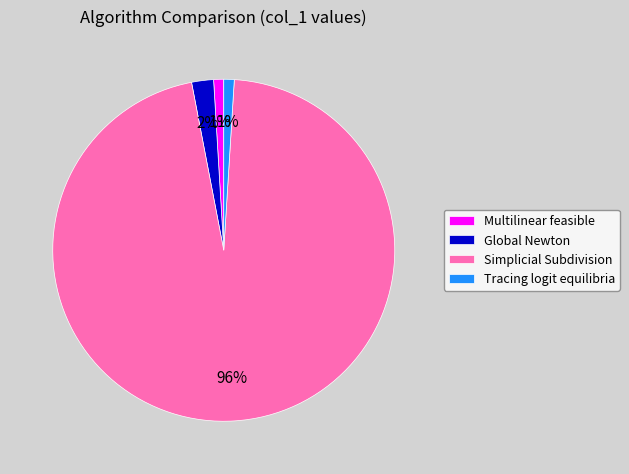

To the nearest percent, what is the average slice percentage?

25%